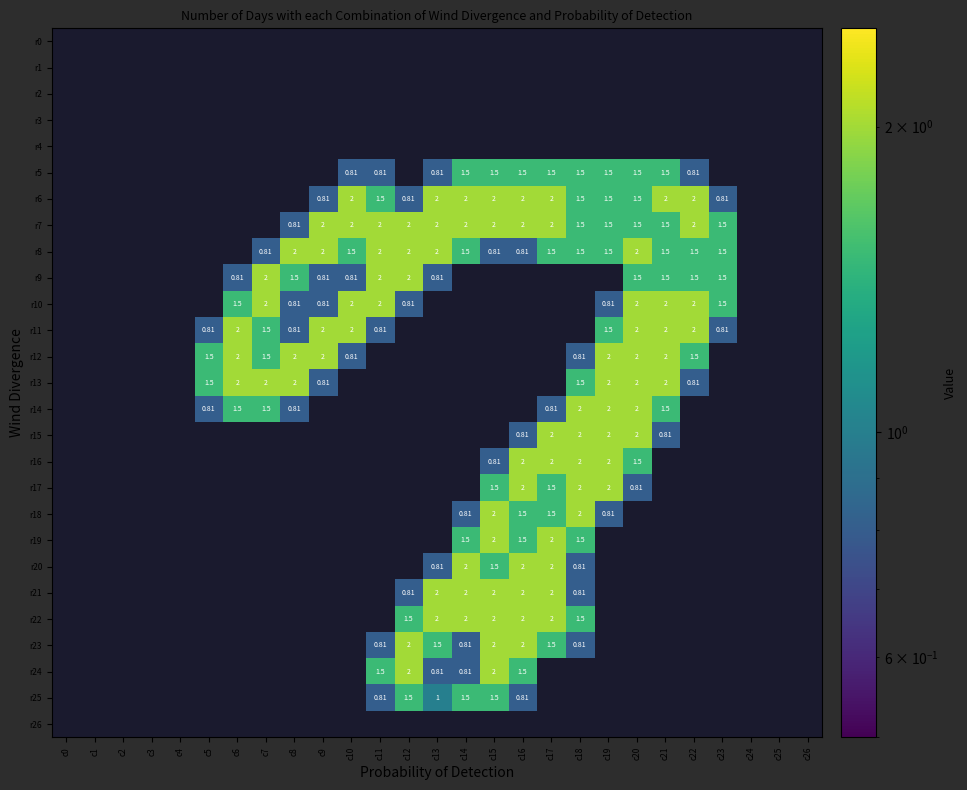

Where is r25 nearest to the value 0?

c0